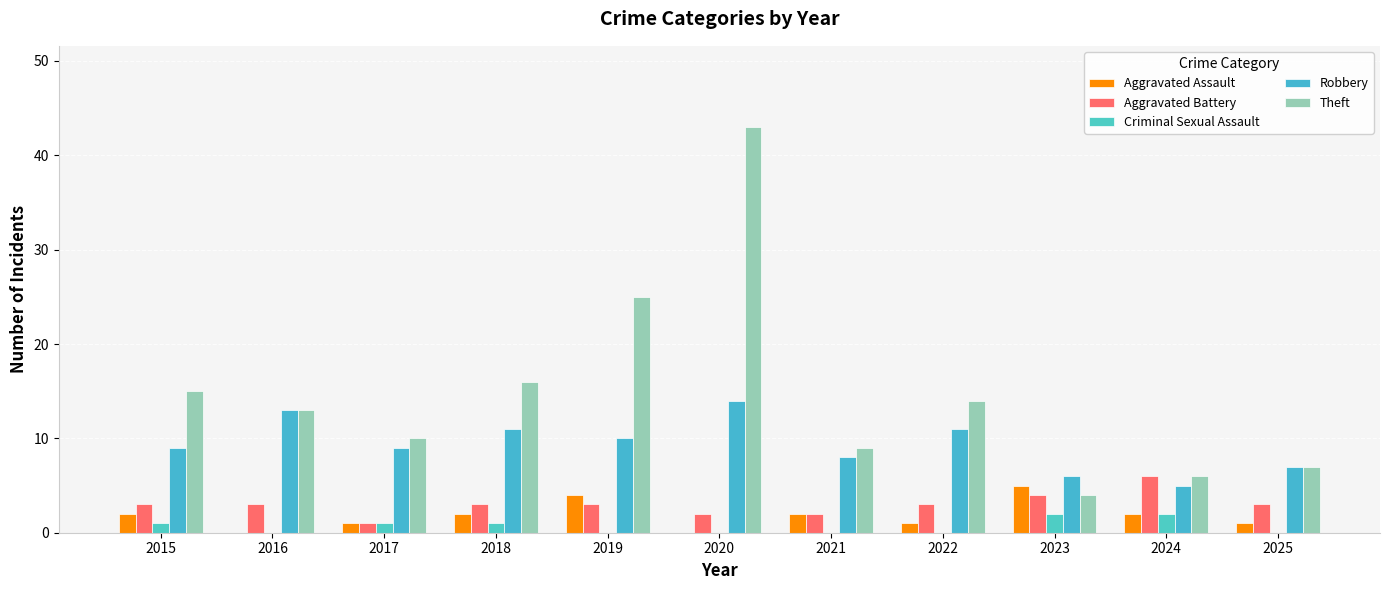

Reading right to left, transcribe all the data shown in this chart.

Aggravated Assault: 2025=1	2024=2	2023=5	2022=1	2021=2	2020=0	2019=4	2018=2	2017=1	2016=0	2015=2
Aggravated Battery: 2025=3	2024=6	2023=4	2022=3	2021=2	2020=2	2019=3	2018=3	2017=1	2016=3	2015=3
Criminal Sexual Assault: 2025=0	2024=2	2023=2	2022=0	2021=0	2020=0	2019=0	2018=1	2017=1	2016=0	2015=1
Robbery: 2025=7	2024=5	2023=6	2022=11	2021=8	2020=14	2019=10	2018=11	2017=9	2016=13	2015=9
Theft: 2025=7	2024=6	2023=4	2022=14	2021=9	2020=43	2019=25	2018=16	2017=10	2016=13	2015=15